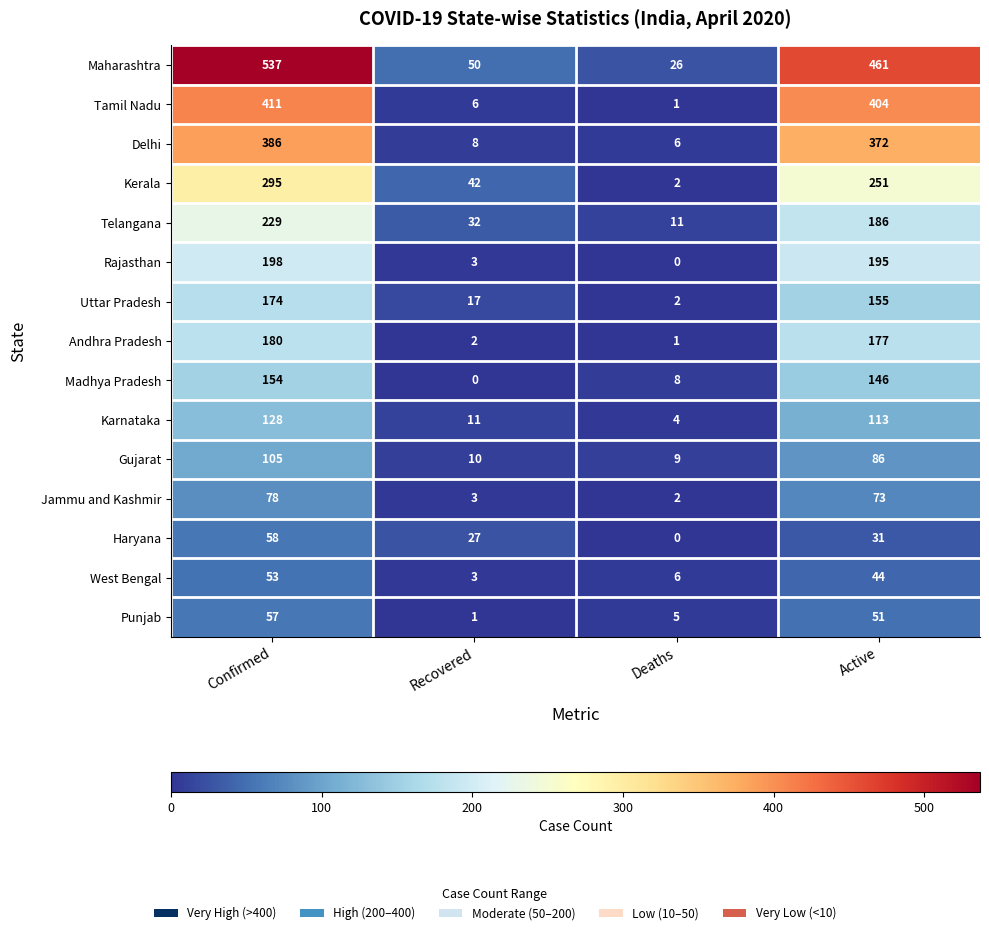

What is the difference between the Uttar Pradesh values at Active and Confirmed?

19